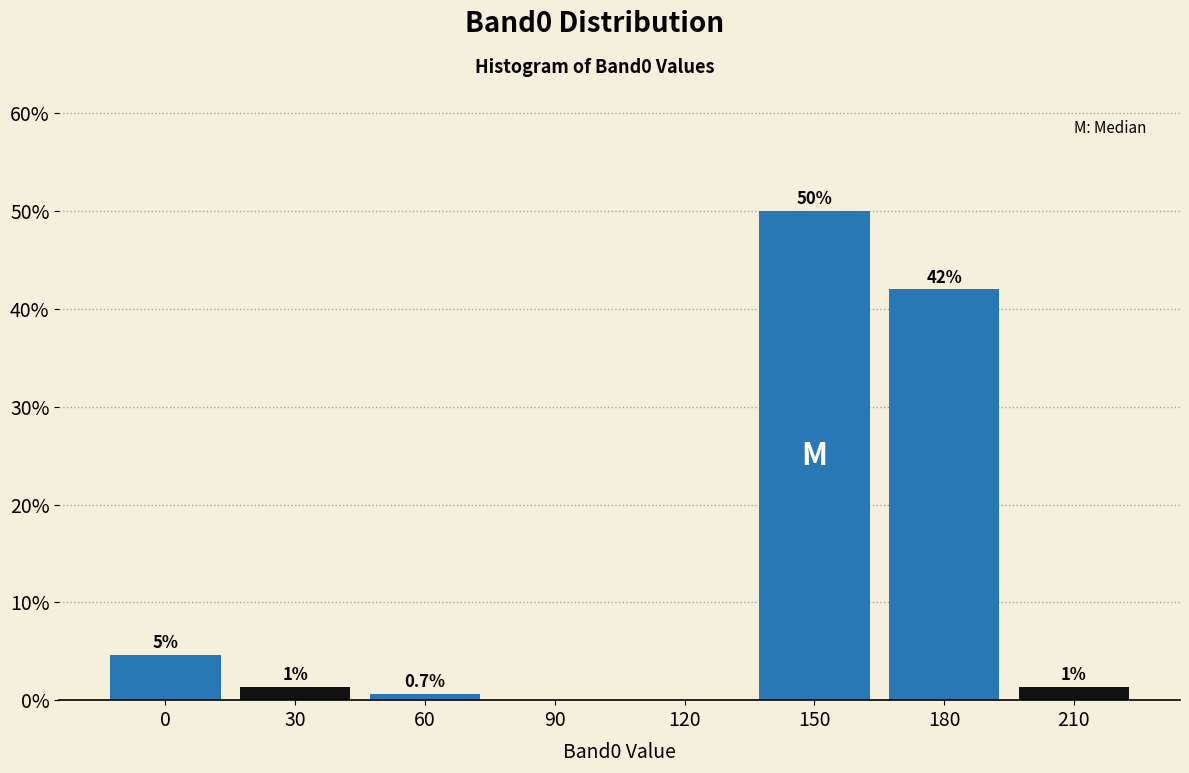

True or false: the data shows 42.0 at 180.

True